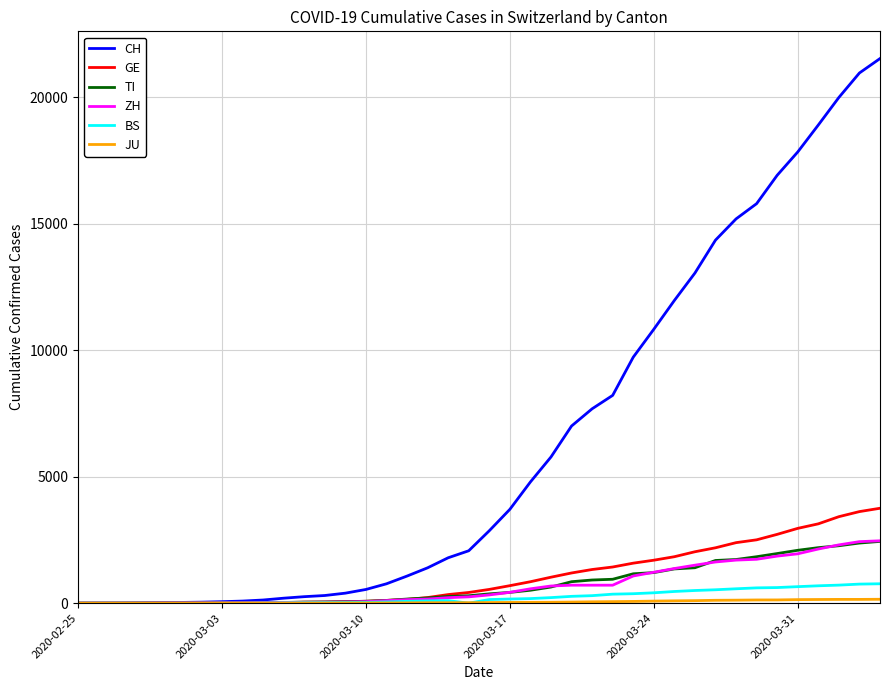

Which series has the largest total across all categories?

CH